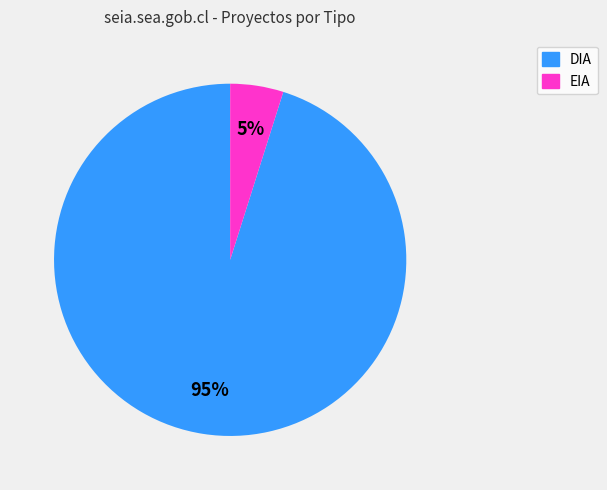

To the nearest percent, what is the difference between the largest and smallest slice percentages?

90%